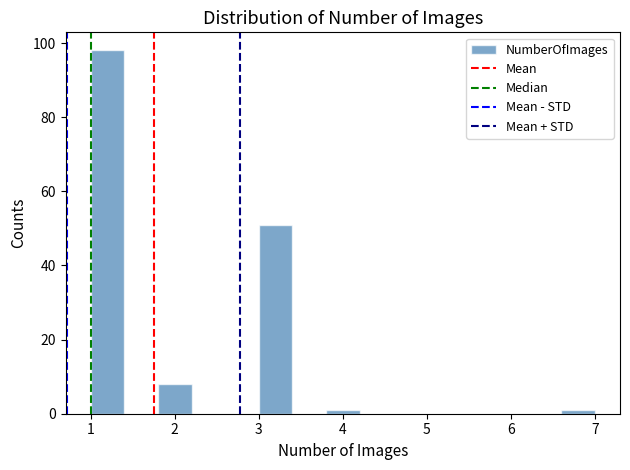

Over which range of the x-axis is the bar tallest?

1.0 to 1.4